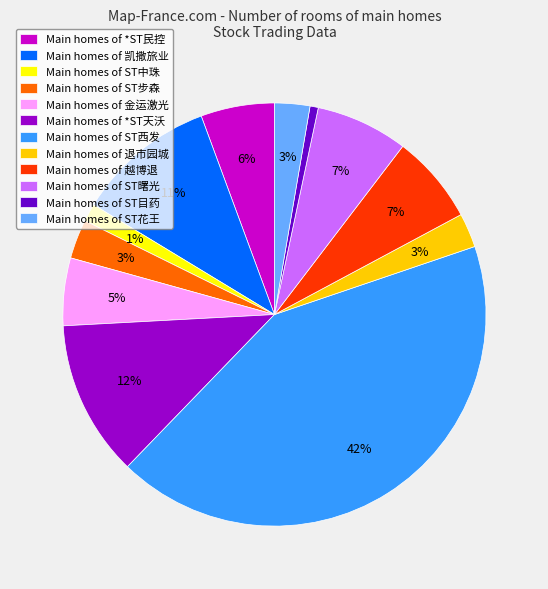

Do Main homes of ST步森 and Main homes of ST西发 together represent more than half of the pie?

No